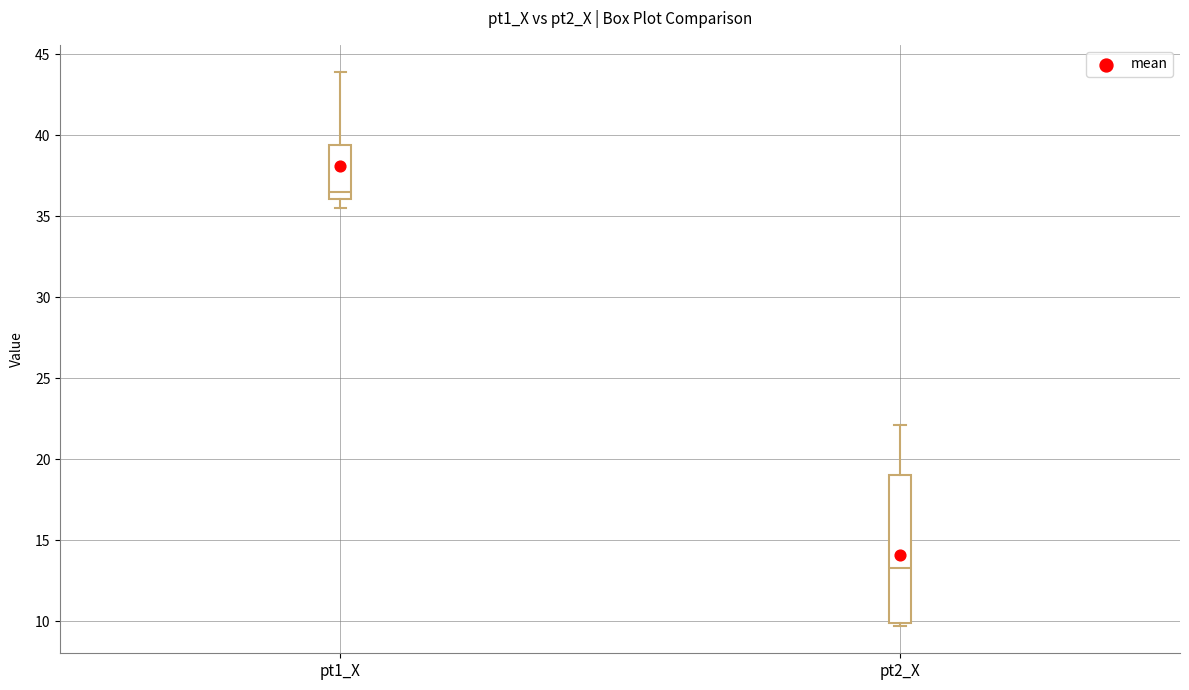

Which box is the tallest, from its lower edge to its upper edge?

pt2_X